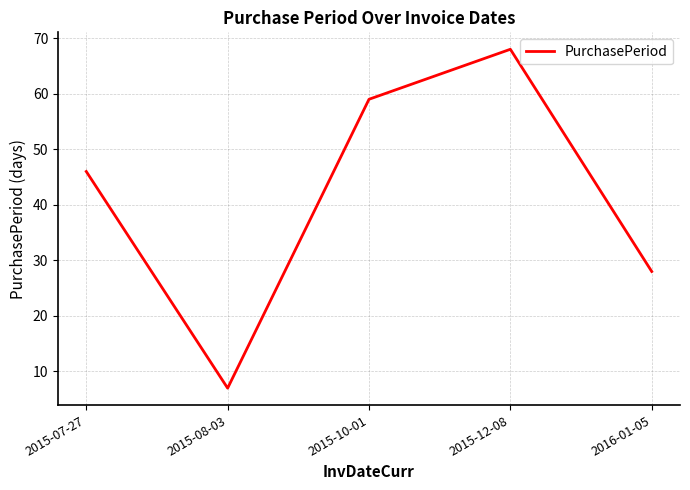

At which category does the data reach its first local valley?

2015-08-03